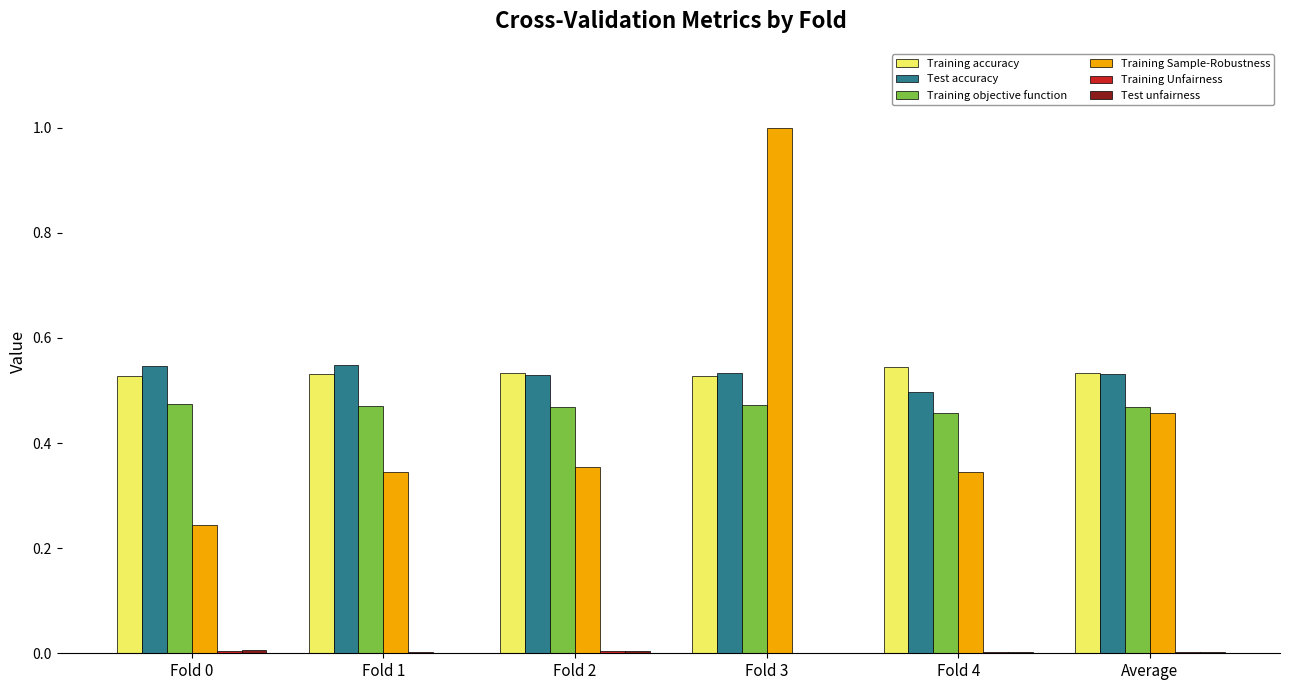

Is it true that Test accuracy equals 0.3 at Fold 0?

False